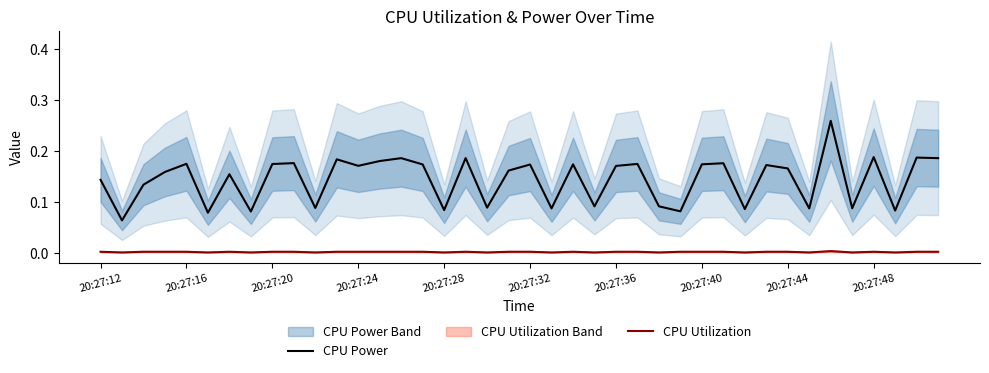

How many lines are shown in the chart?

2